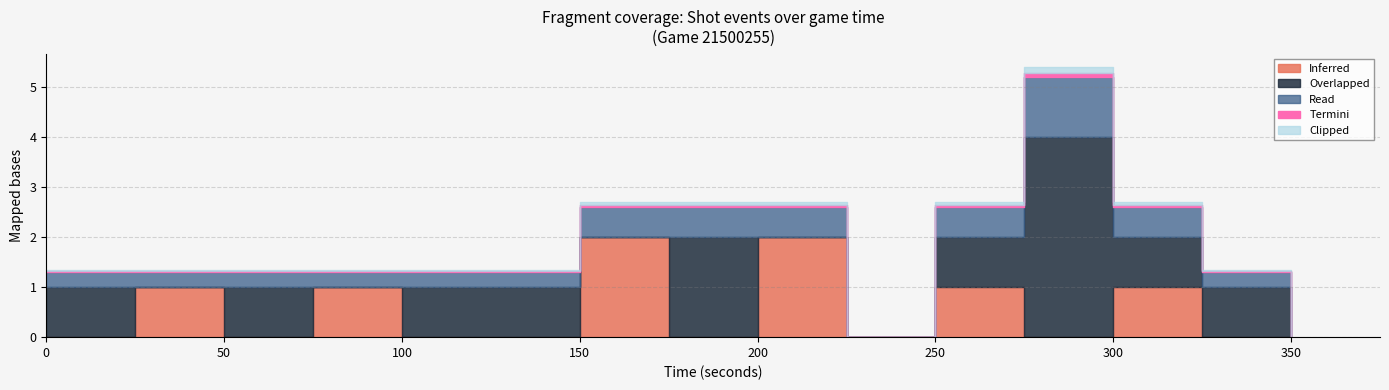

How many data points does each series have?

15